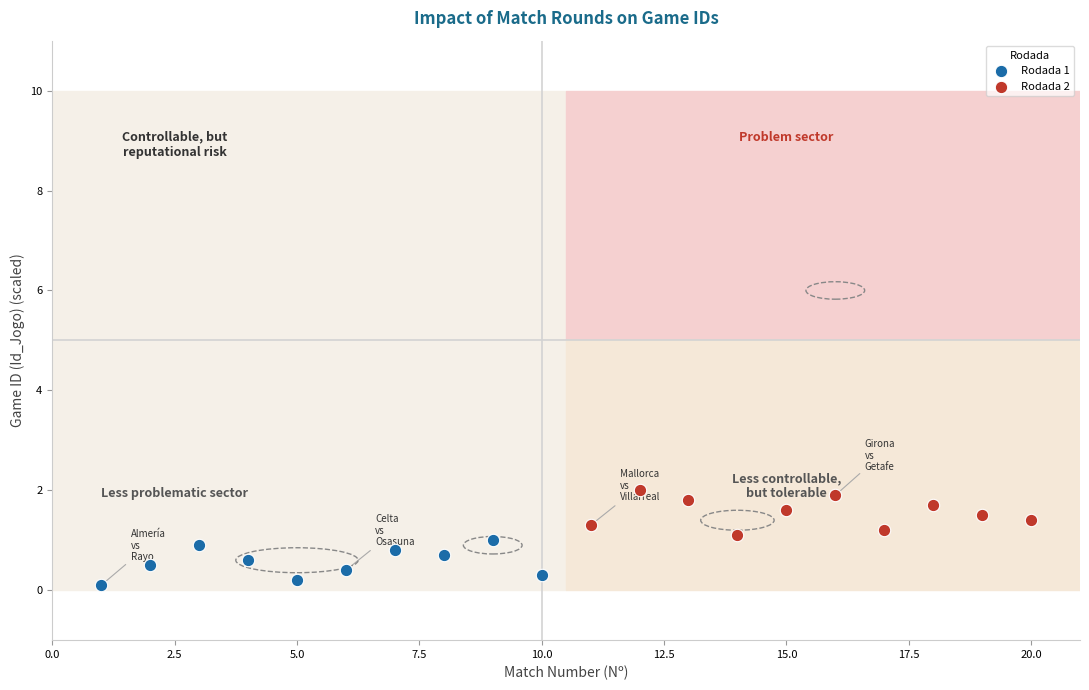

Which series contains the highest Y value?

Rodada 2